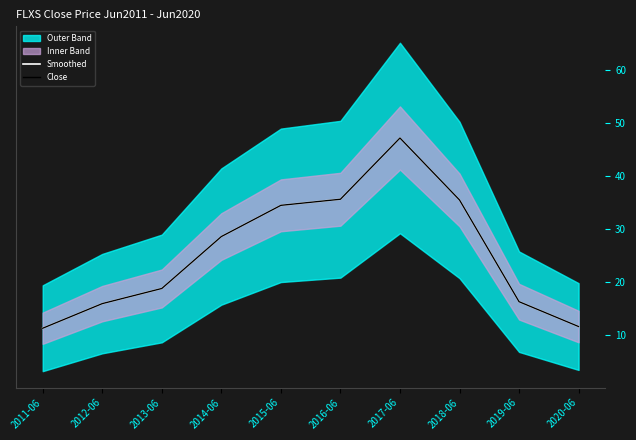

Is the value of Smoothed at 2011-06 greater than the value of Close at 2016-06?

No